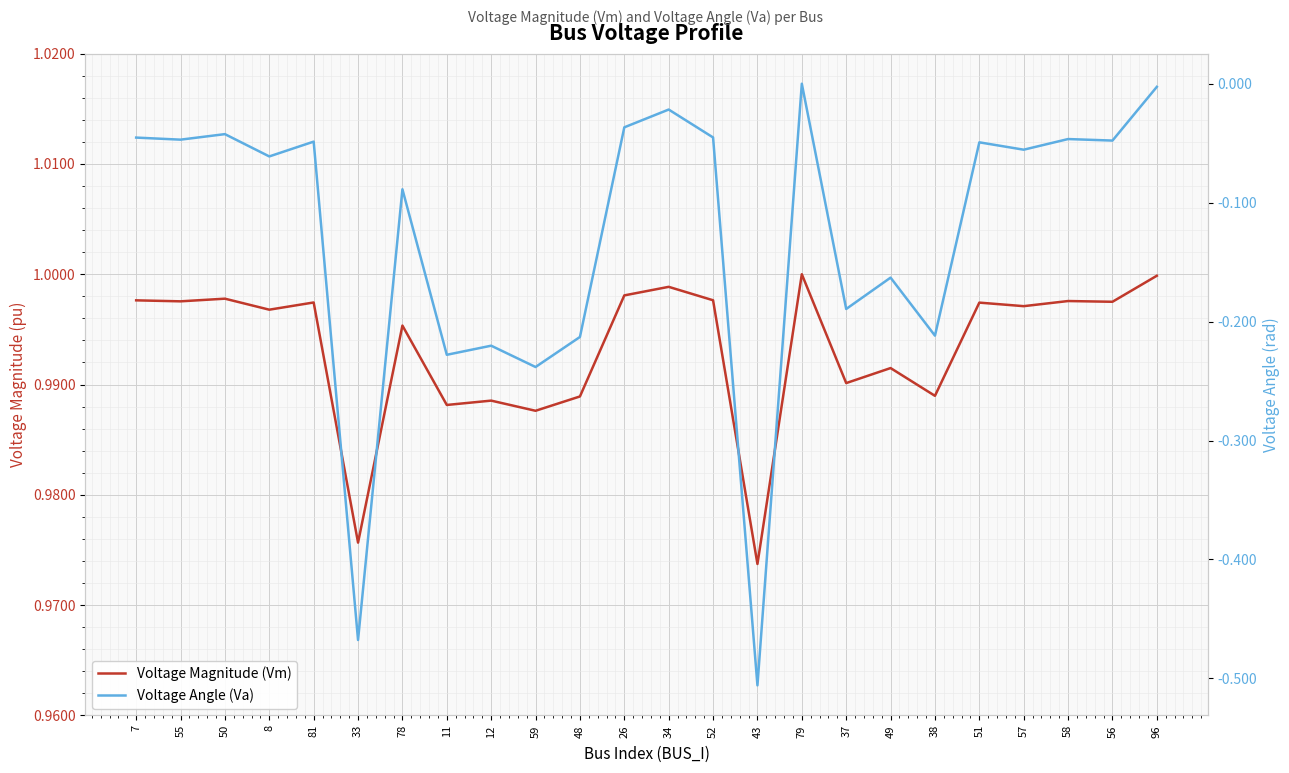

Reading left to right, transcribe all the data shown in this chart.

Voltage Magnitude (Vm): 1.0	1.0	1.0	1.0	1.0	1.0	1.0	1.0	1.0	1.0	1.0	1.0	1.0	1.0	1.0	1.0	1.0	1.0	1.0	1.0	1.0	1.0	1.0	1.0
Voltage Angle (Va): -0.0	-0.0	-0.0	-0.1	-0.0	-0.5	-0.1	-0.2	-0.2	-0.2	-0.2	-0.0	-0.0	-0.0	-0.5	0.0	-0.2	-0.2	-0.2	-0.0	-0.1	-0.0	-0.0	-0.0